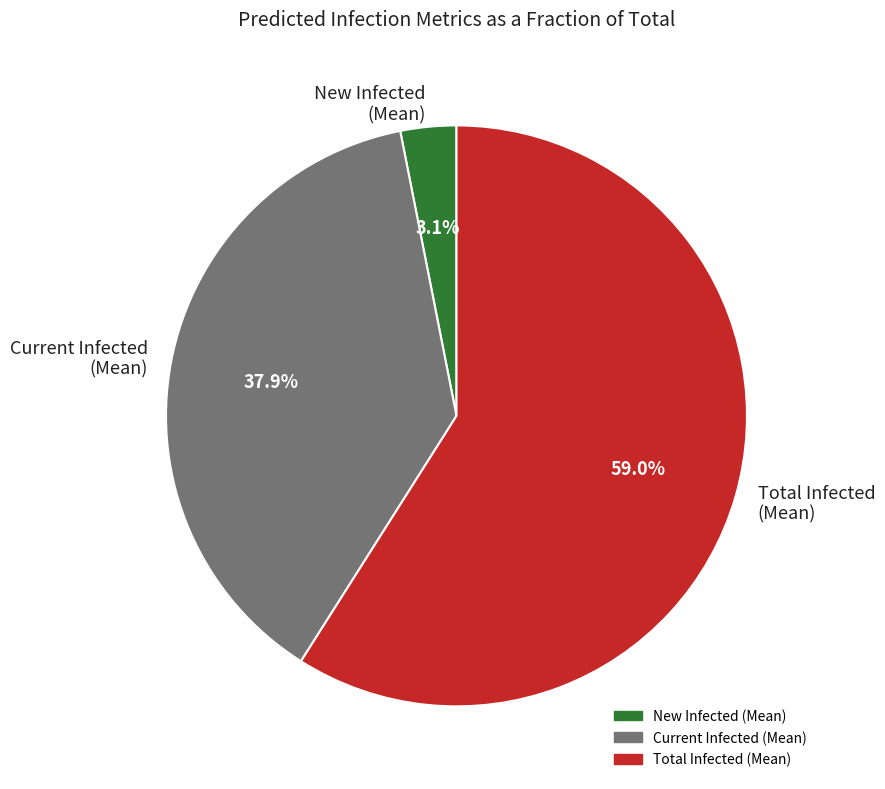

To the nearest percent, what is the difference between the largest and smallest slice percentages?

56%